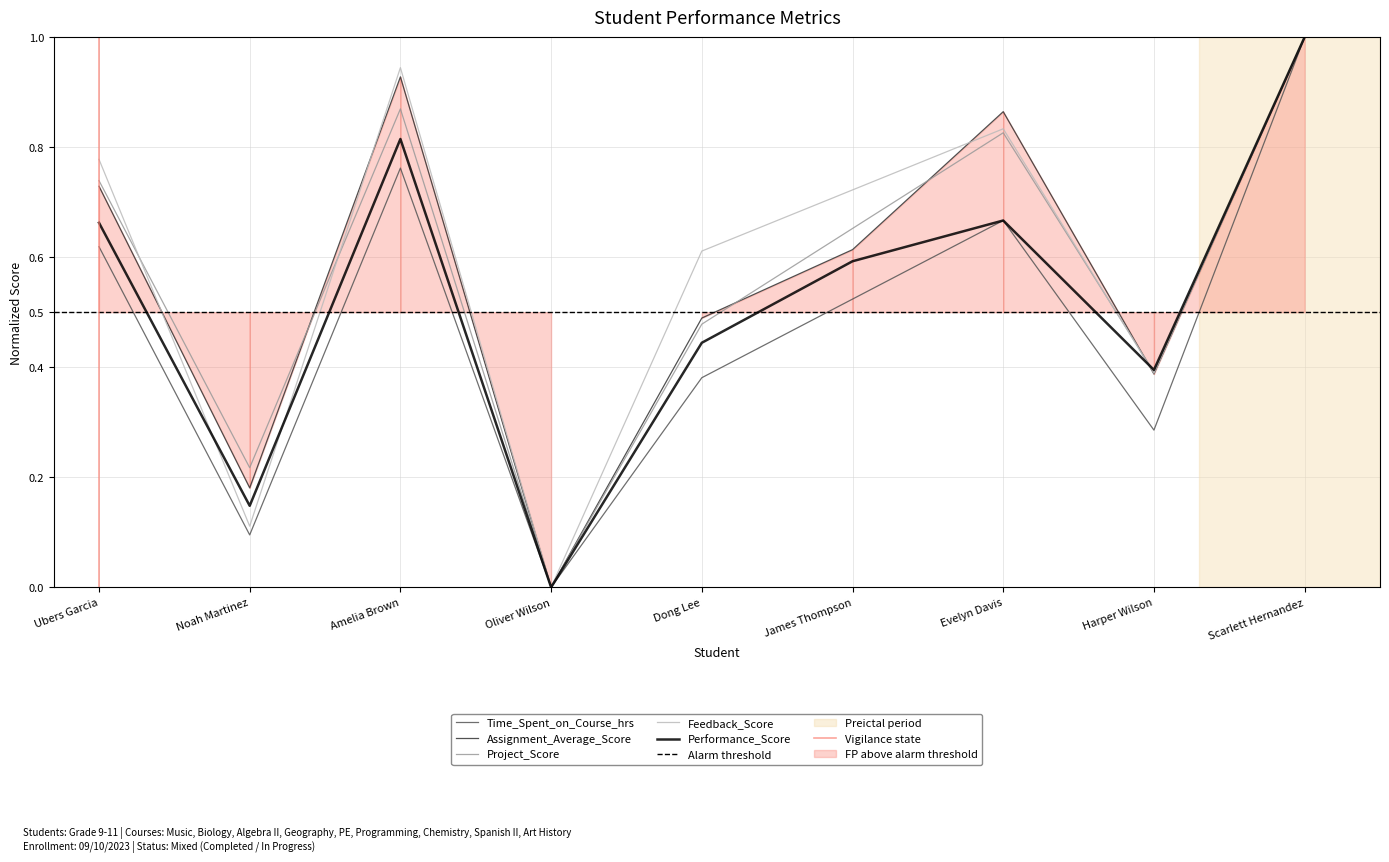

True or false: Performance_Score has a value of 0.3 at James Thompson.

False